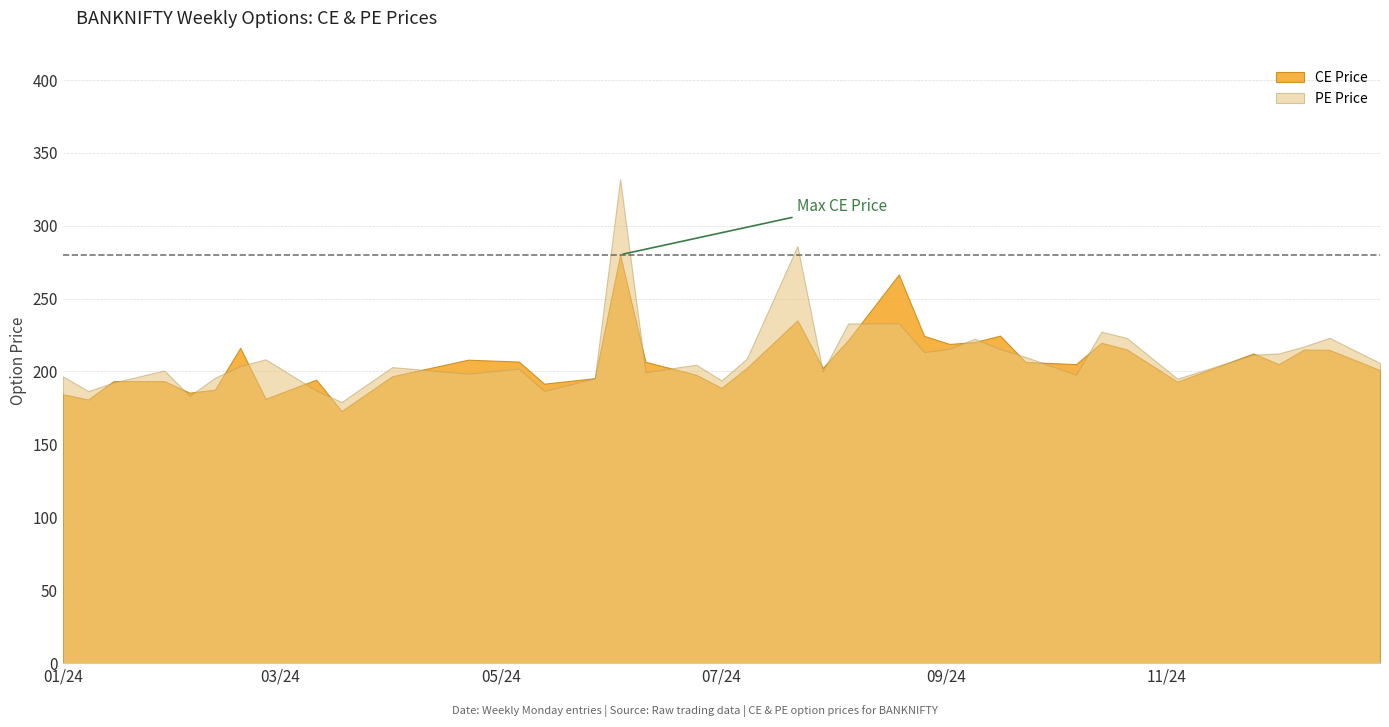

What is the difference between the second highest and second lowest values in the PE Price series?

102.7